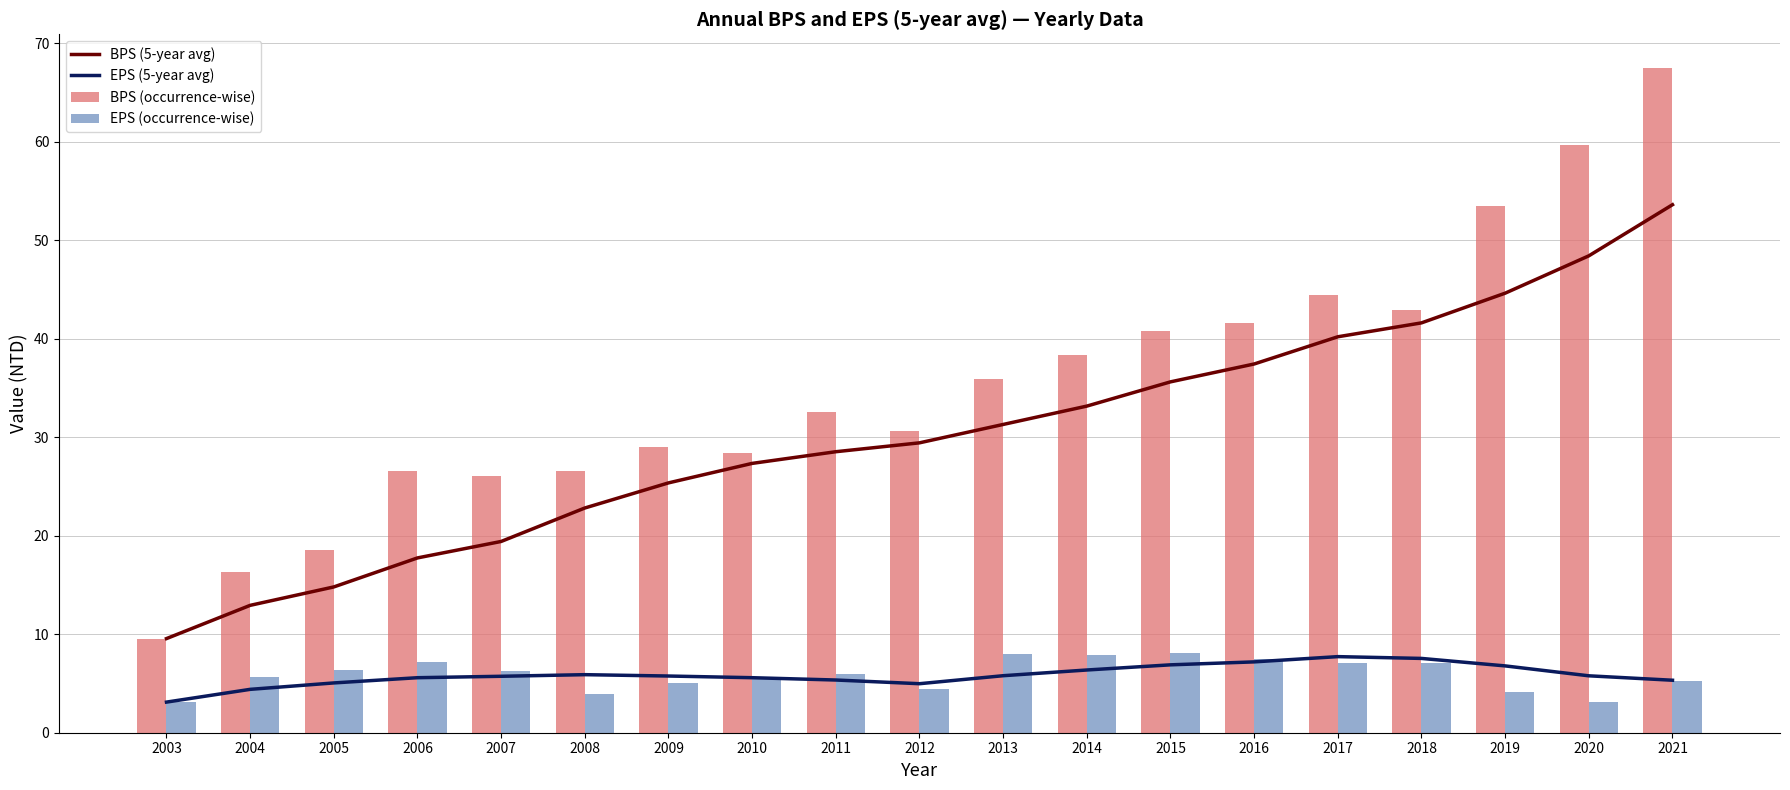

What is the minimum value for BPS (5-year avg)?

9.6